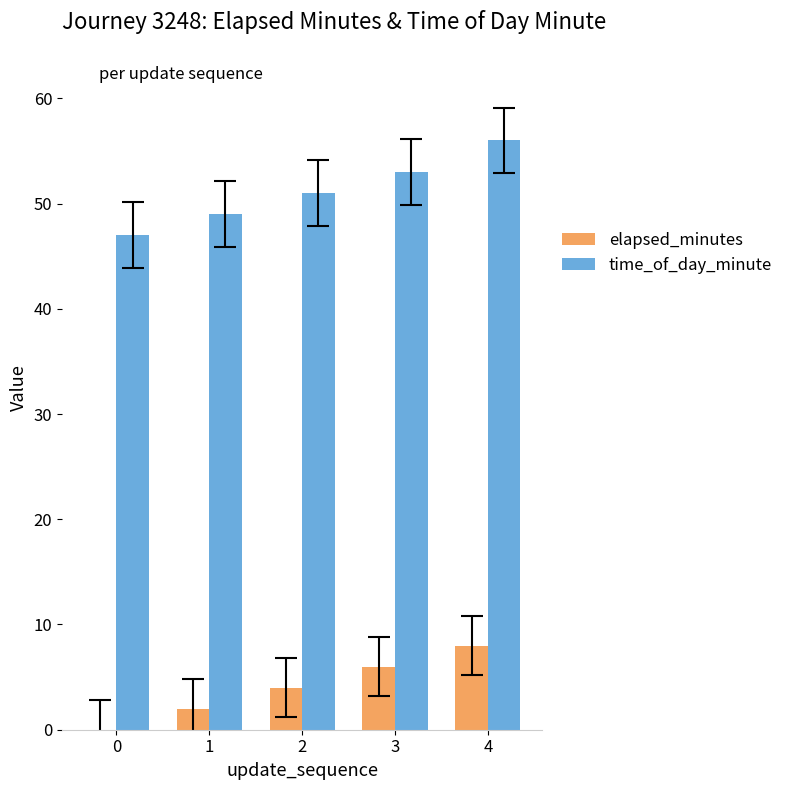

Is it true that time_of_day_minute equals 67 at 2?

False